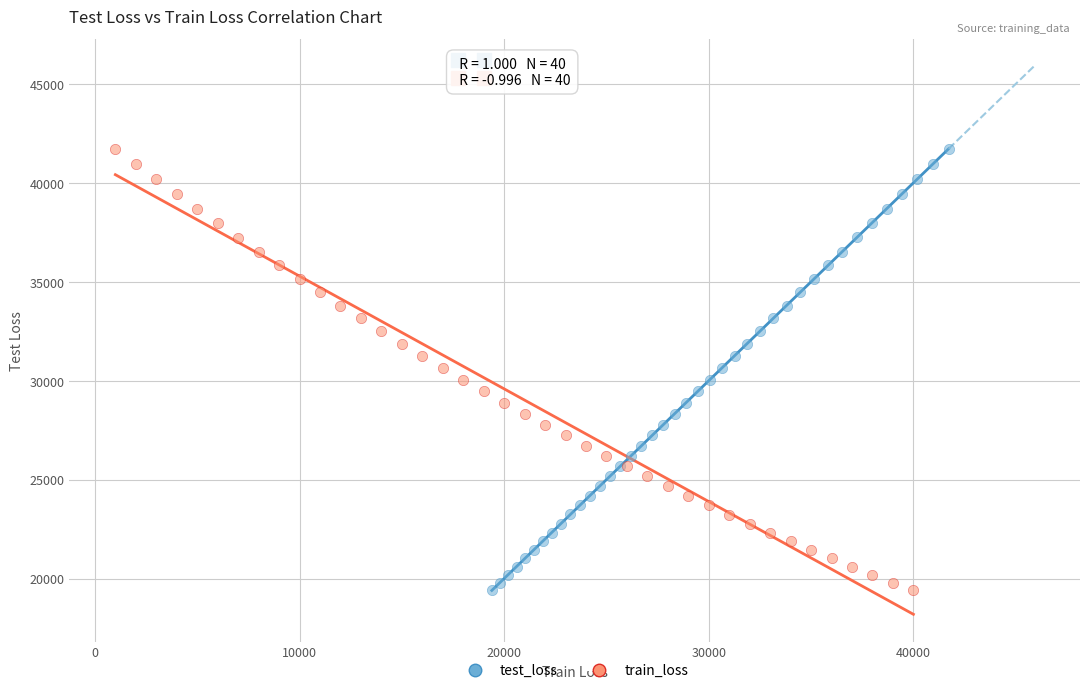

Which series has the widest spread of Y values?

train_loss